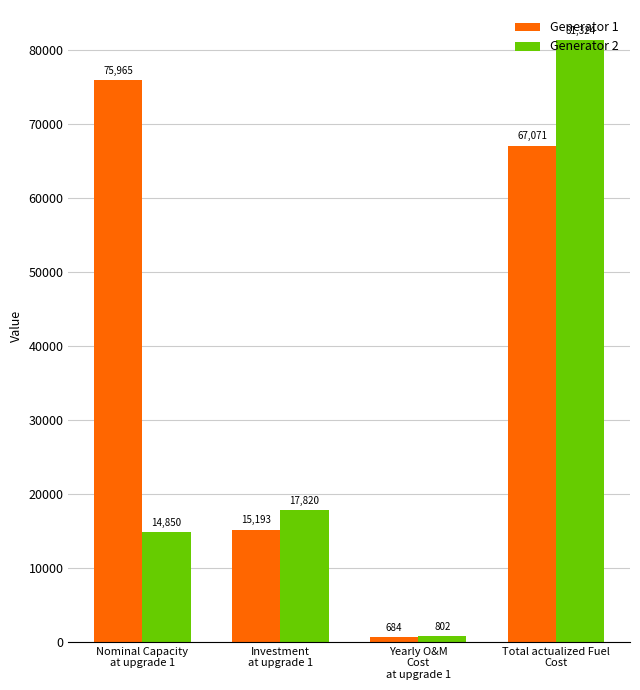

Which series has the largest range (max minus min)?

Generator 2